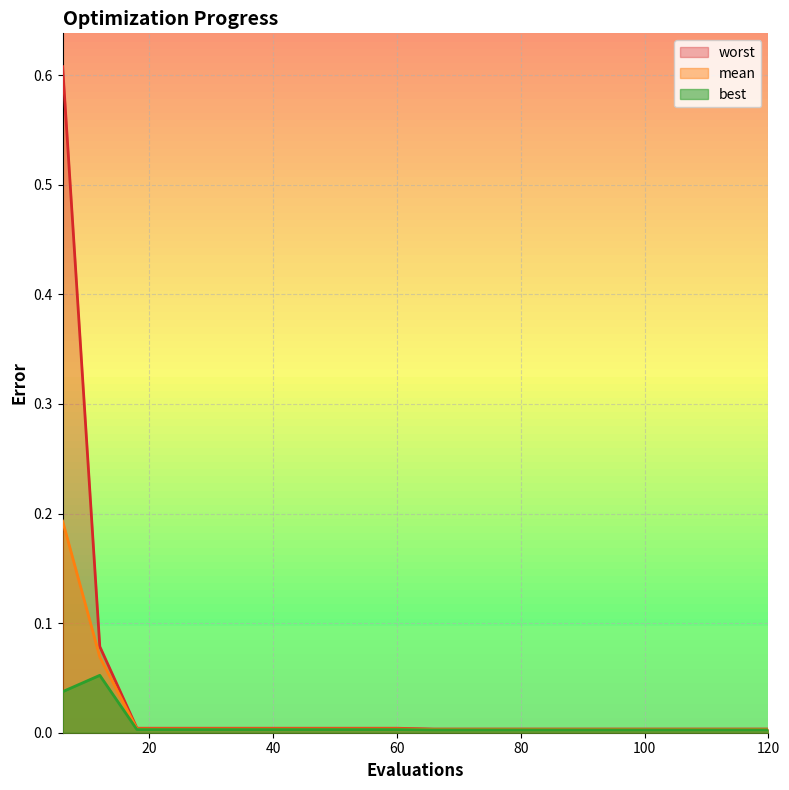

At how many categories does at least one series exceed 0?

20